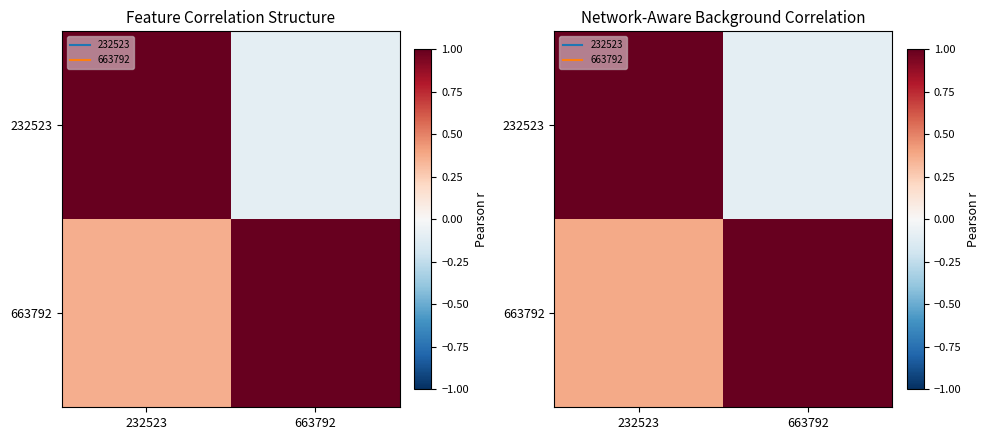

At how many categories does at least one series exceed 0?

2